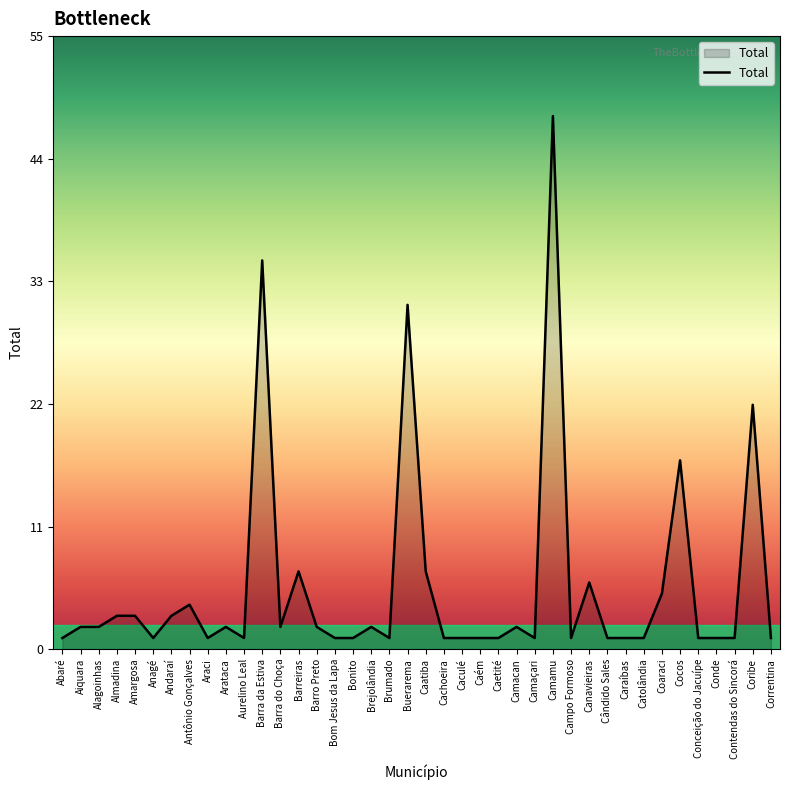

Is it true that the value at Cocos is 6?

False